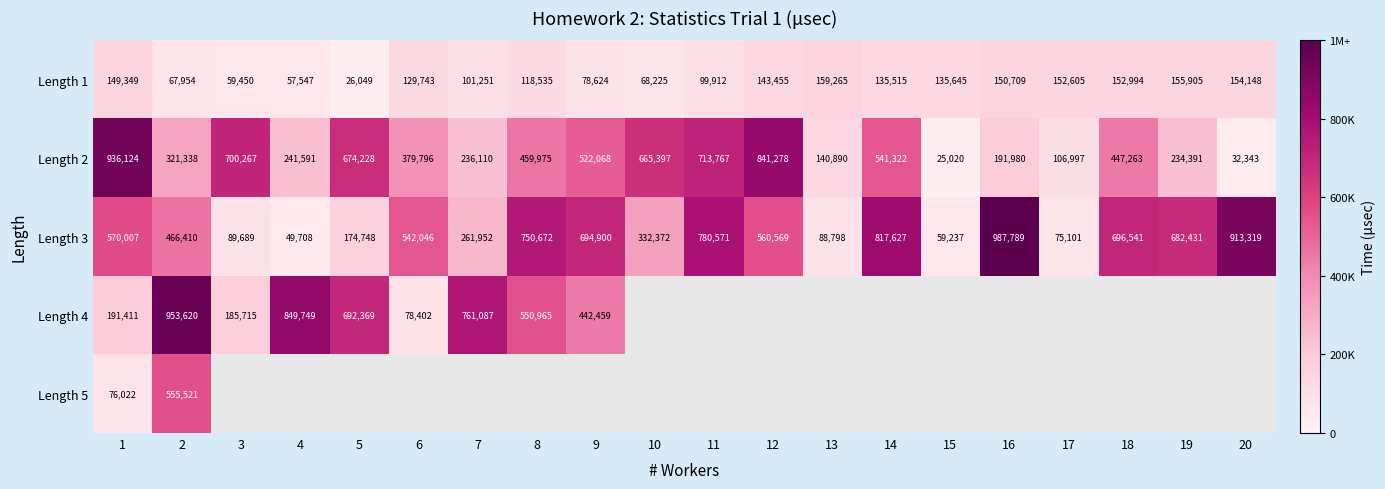

Between 15 and 17, which is larger?

17